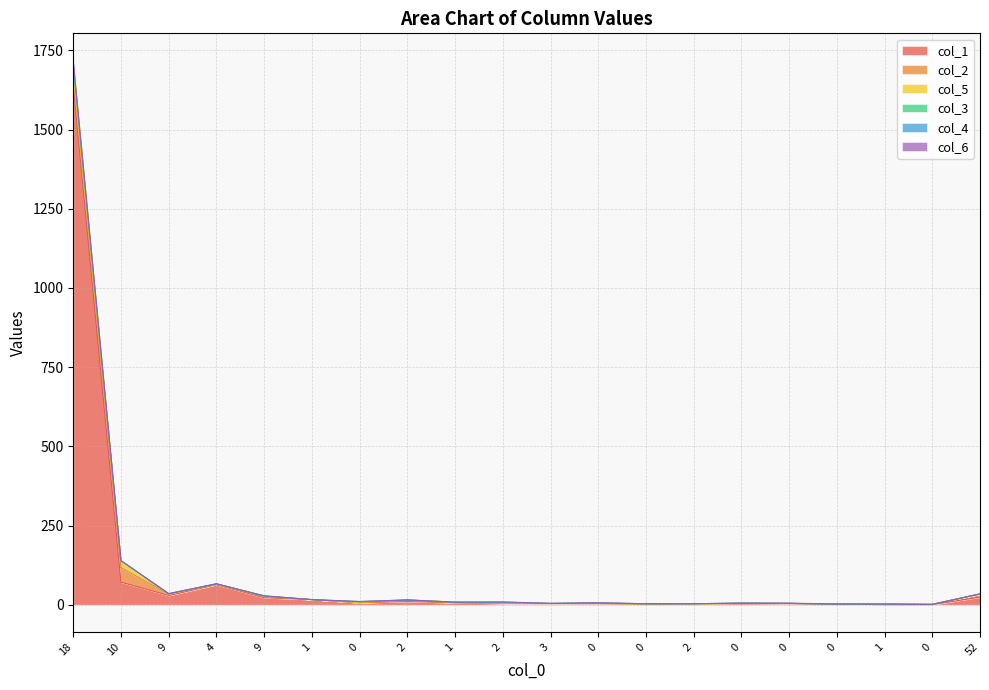

At which category does col_2 reach its first local peak?

10